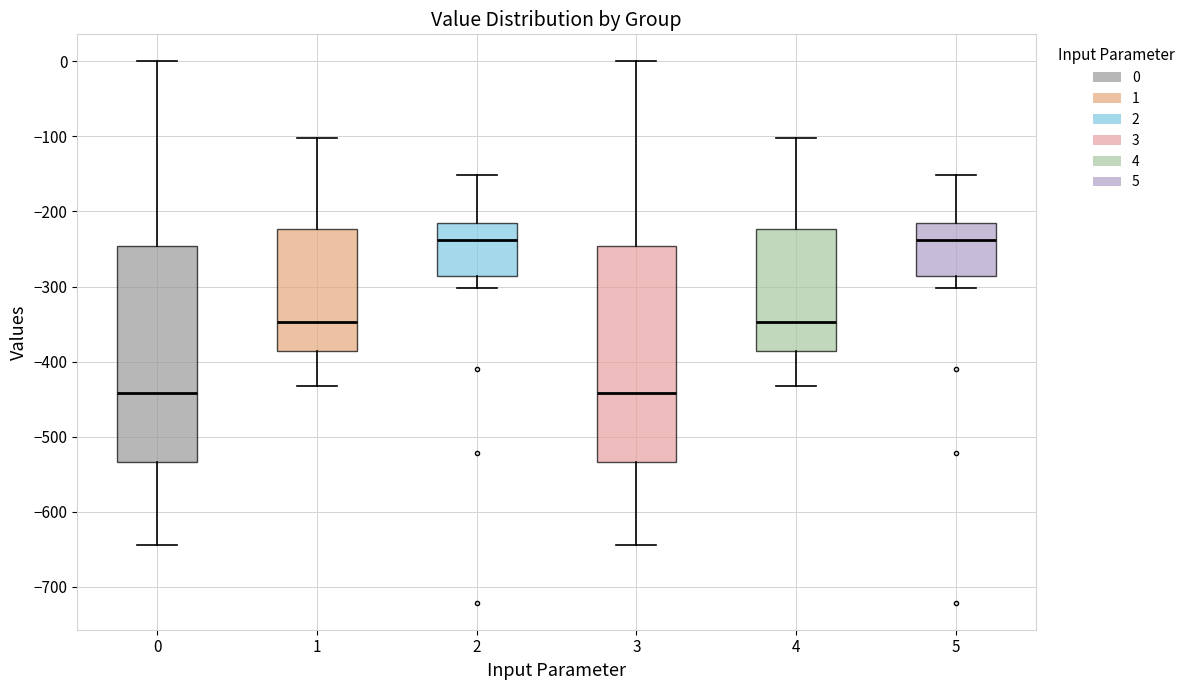

Reading left to right, read every box against the y-axis: the position of its median line, the range the box covers, and the ends of its whiskers. The values are not printed on the chart, so give them approximately, as read against the axis.

0: median -440, box -530 to -250, whiskers -640 to 0
1: median -350, box -390 to -220, whiskers -430 to -100
2: median -240, box -290 to -220, whiskers -300 to -150
3: median -440, box -530 to -250, whiskers -640 to 0
4: median -350, box -390 to -220, whiskers -430 to -100
5: median -240, box -290 to -220, whiskers -300 to -150